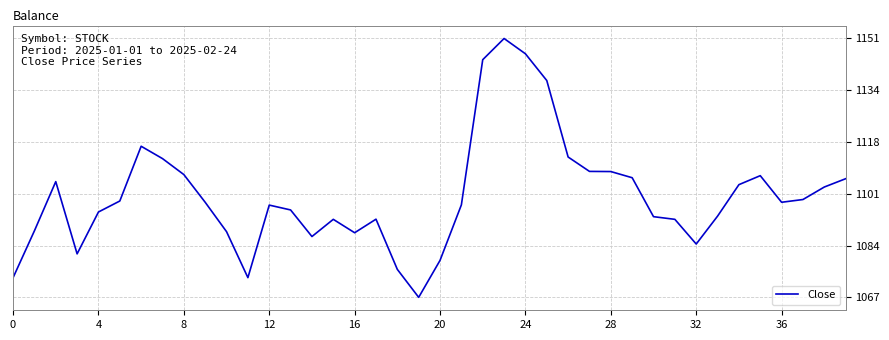

What is the greatest value displayed?

1151.4